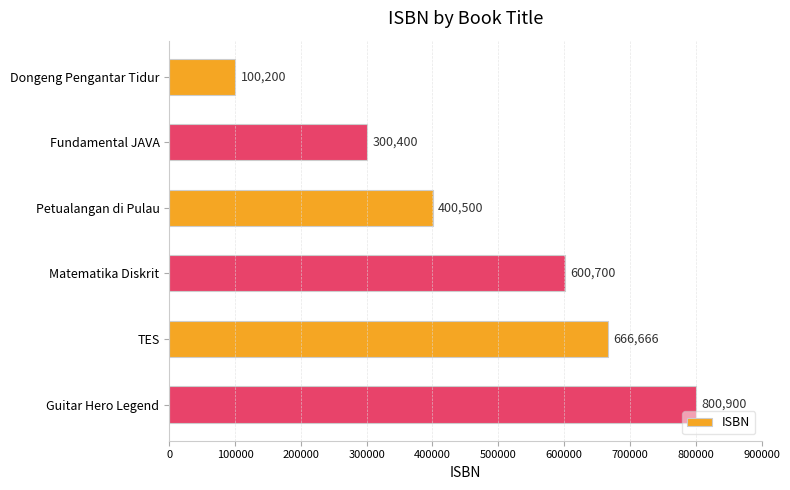

Reading top to bottom, list all the values displayed in this chart.

Dongeng Pengantar Tidur=100200	Fundamental JAVA=300400	Petualangan di Pulau=400500	Matematika Diskrit=600700	TES=666666	Guitar Hero Legend=800900